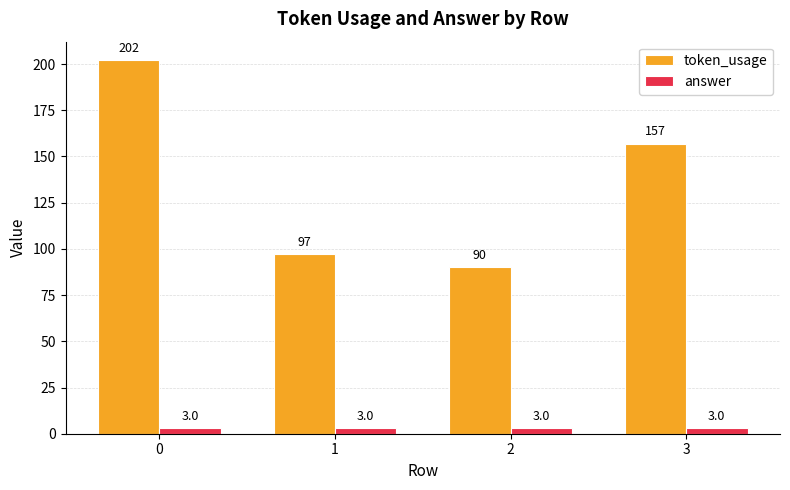

List the labels in order of token_usage value, largest first.

0, 3, 1, 2